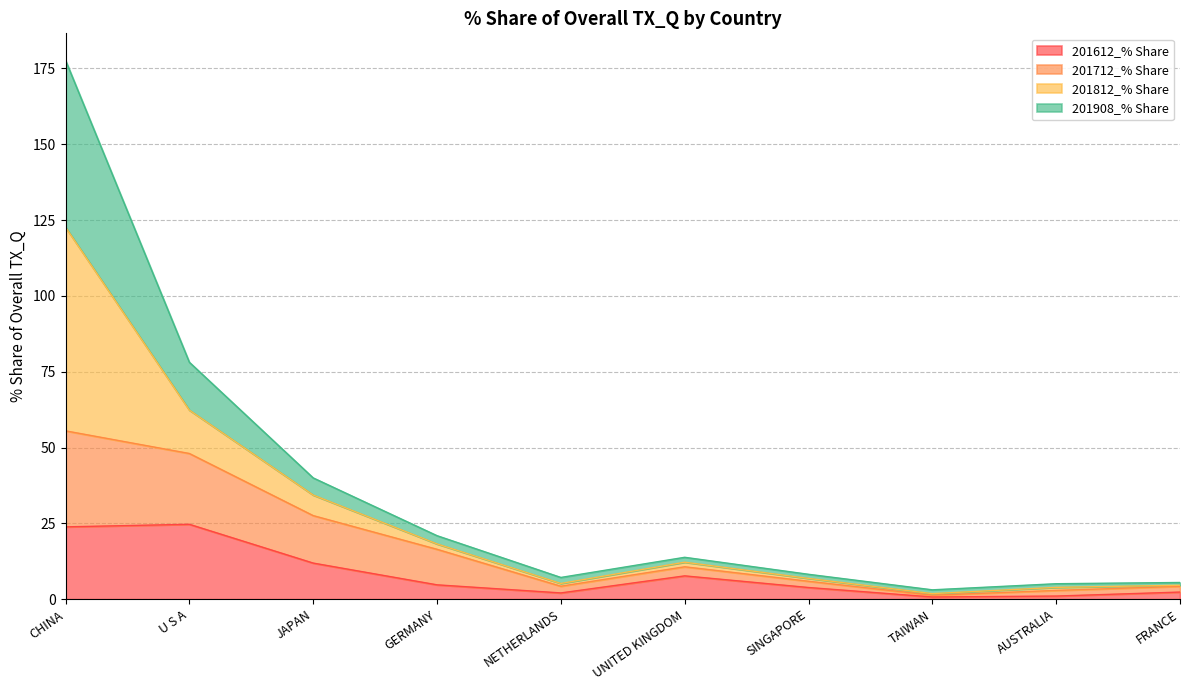

What is the maximum value for 201612_% Share?

24.7